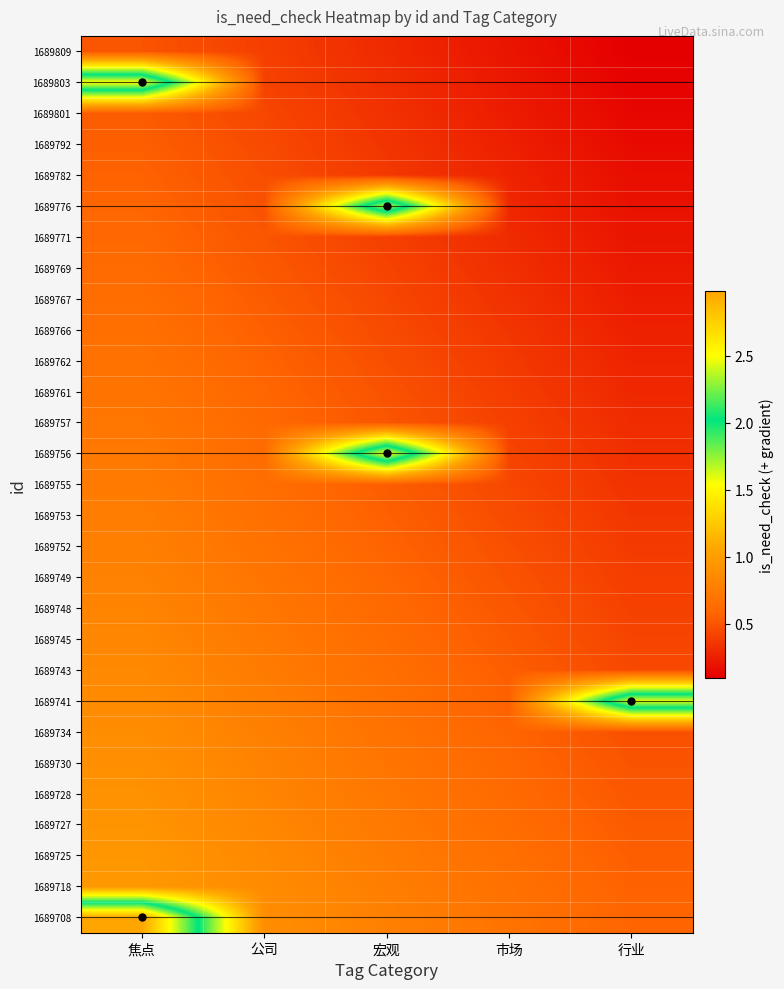

Reading left to right, list all the values displayed in this chart.

1689809: 焦点=0.5	公司=0.4	宏观=0.3	市场=0.2	行业=0.1
1689803: 焦点=2.5	公司=0.4	宏观=0.3	市场=0.2	行业=0.1
1689801: 焦点=0.5	公司=0.4	宏观=0.3	市场=0.2	行业=0.1
1689792: 焦点=0.6	公司=0.5	宏观=0.4	市场=0.3	行业=0.2
1689782: 焦点=0.6	公司=0.5	宏观=0.4	市场=0.3	行业=0.2
1689776: 焦点=0.6	公司=0.5	宏观=2.4	市场=0.3	行业=0.2
1689771: 焦点=0.6	公司=0.5	宏观=0.4	市场=0.3	行业=0.2
1689769: 焦点=0.6	公司=0.5	宏观=0.4	市场=0.3	行业=0.2
1689767: 焦点=0.6	公司=0.5	宏观=0.4	市场=0.3	行业=0.2
1689766: 焦点=0.7	公司=0.6	宏观=0.5	市场=0.4	行业=0.3
1689762: 焦点=0.7	公司=0.6	宏观=0.5	市场=0.4	行业=0.3
1689761: 焦点=0.7	公司=0.6	宏观=0.5	市场=0.4	行业=0.3
1689757: 焦点=0.7	公司=0.6	宏观=0.5	市场=0.4	行业=0.3
1689756: 焦点=0.7	公司=0.6	宏观=2.5	市场=0.4	行业=0.3
1689755: 焦点=0.7	公司=0.6	宏观=0.5	市场=0.4	行业=0.3
1689753: 焦点=0.8	公司=0.7	宏观=0.6	市场=0.5	行业=0.4
1689752: 焦点=0.8	公司=0.7	宏观=0.6	市场=0.5	行业=0.4
1689749: 焦点=0.8	公司=0.7	宏观=0.6	市场=0.5	行业=0.4
1689748: 焦点=0.8	公司=0.7	宏观=0.6	市场=0.5	行业=0.4
1689745: 焦点=0.8	公司=0.7	宏观=0.6	市场=0.5	行业=0.4
1689743: 焦点=0.8	公司=0.7	宏观=0.6	市场=0.5	行业=0.4
1689741: 焦点=0.9	公司=0.8	宏观=0.7	市场=0.6	行业=2.5
1689734: 焦点=0.9	公司=0.8	宏观=0.7	市场=0.6	行业=0.5
1689730: 焦点=0.9	公司=0.8	宏观=0.7	市场=0.6	行业=0.5
1689728: 焦点=0.9	公司=0.8	宏观=0.7	市场=0.6	行业=0.5
1689727: 焦点=0.9	公司=0.8	宏观=0.7	市场=0.6	行业=0.5
1689725: 焦点=0.9	公司=0.8	宏观=0.7	市场=0.6	行业=0.5
1689718: 焦点=1.0	公司=0.9	宏观=0.8	市场=0.7	行业=0.6
1689708: 焦点=3.0	公司=0.9	宏观=0.8	市场=0.7	行业=0.6